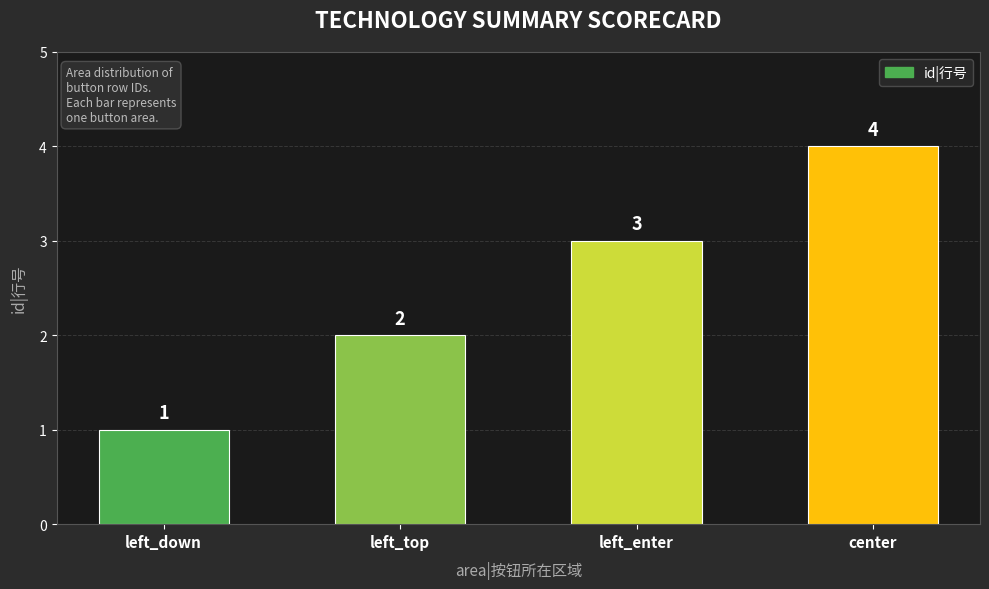

What is the change in value from left_down to left_top?

+1